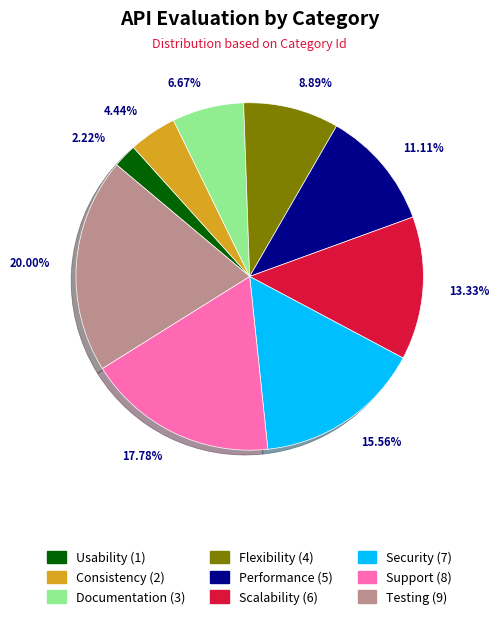

True or false: Flexibility accounts for 9% of the total.

True